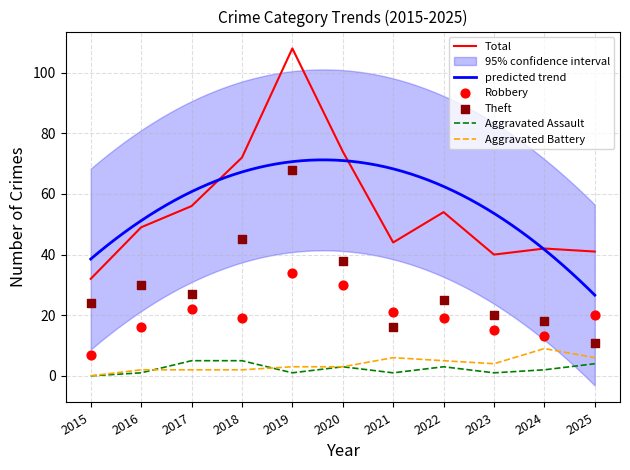

At which category is the sum across all series the highest?

2019